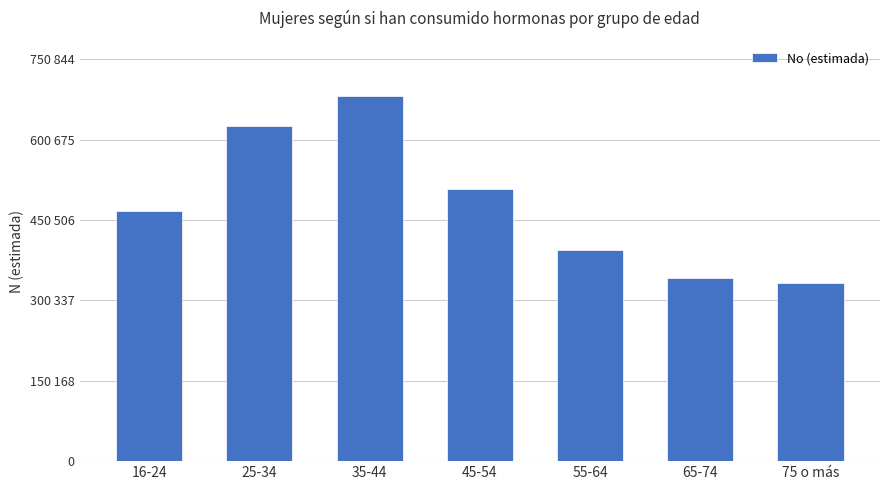

Are the bars horizontal?

No